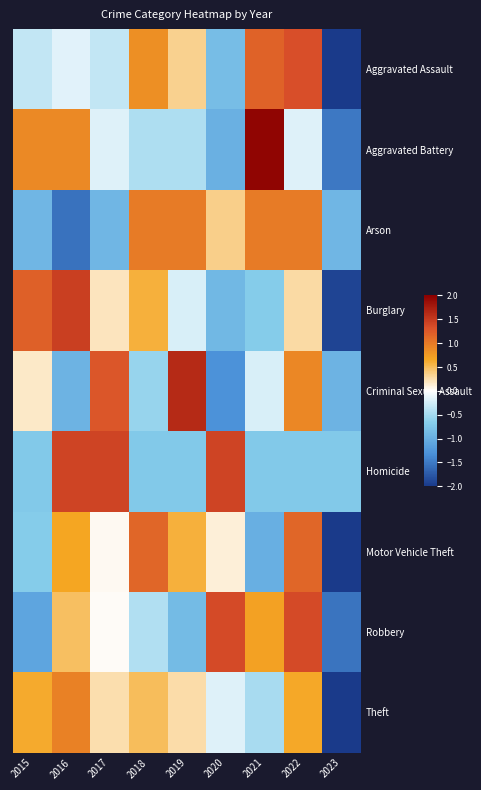

What is the minimum value shown in the chart?

-2.6